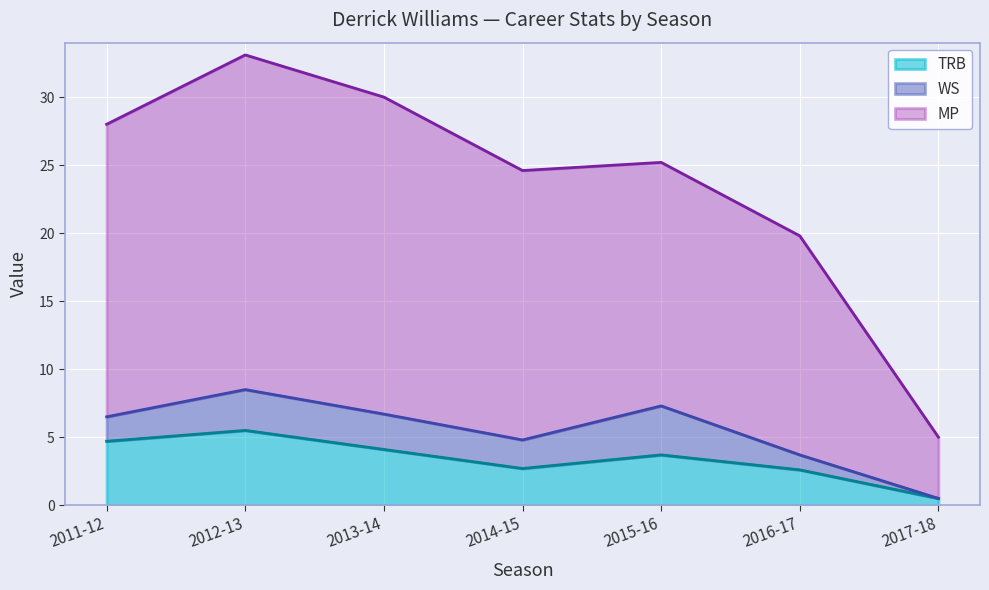

In MP, how many points are higher than both neighbors (excluding endpoints)?

2